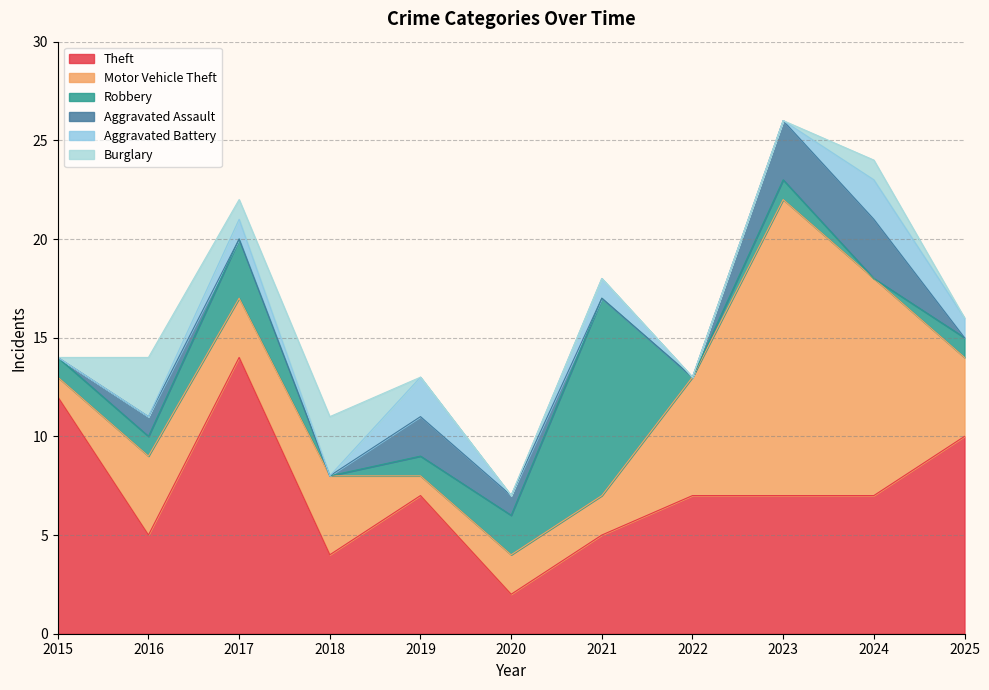

At which category does Motor Vehicle Theft reach its first local peak?

2016